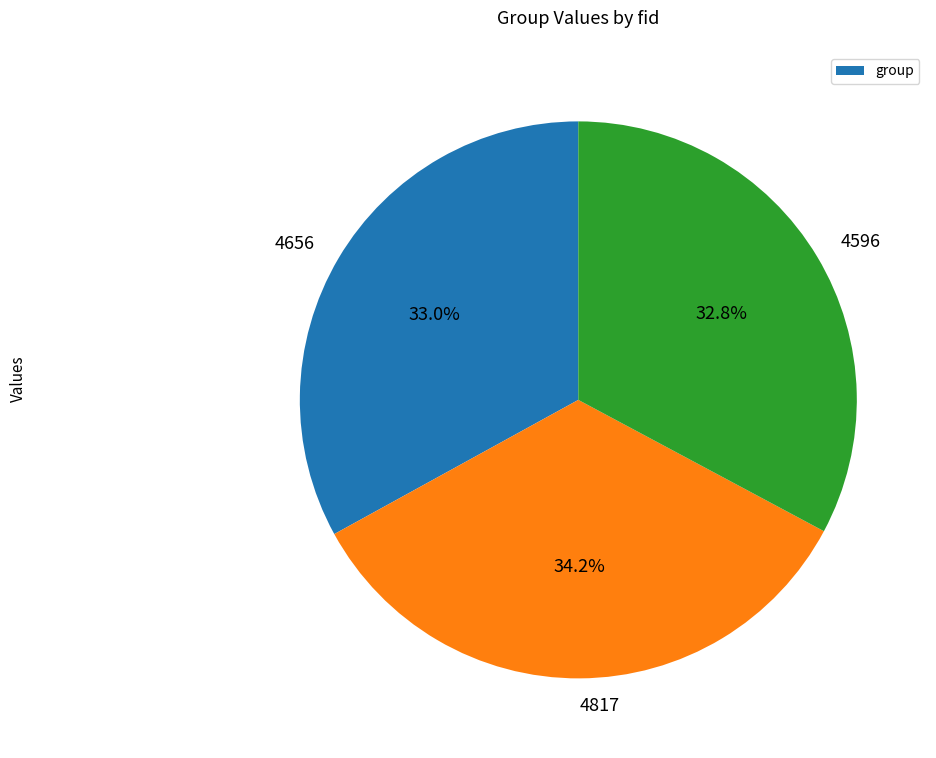

Which category has the biggest portion of the pie?

4817